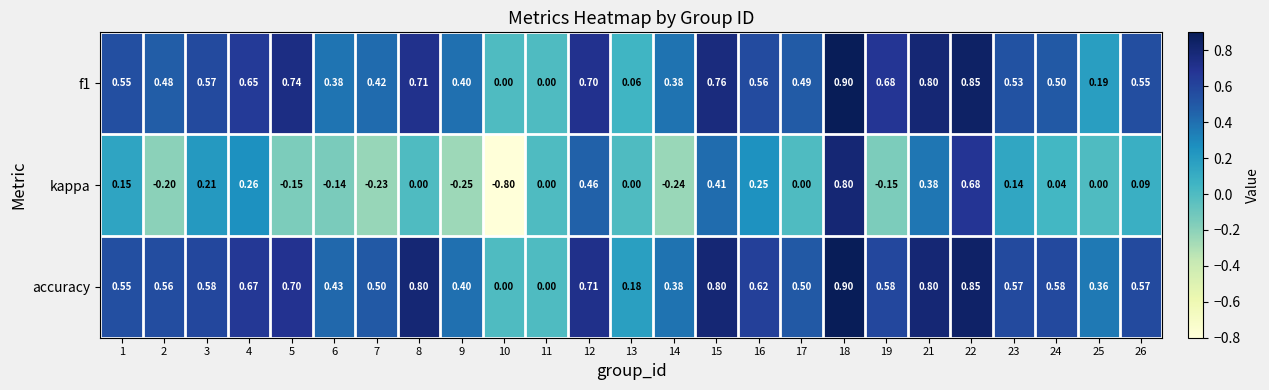

At which category does the chart reach its minimum across all series?

10